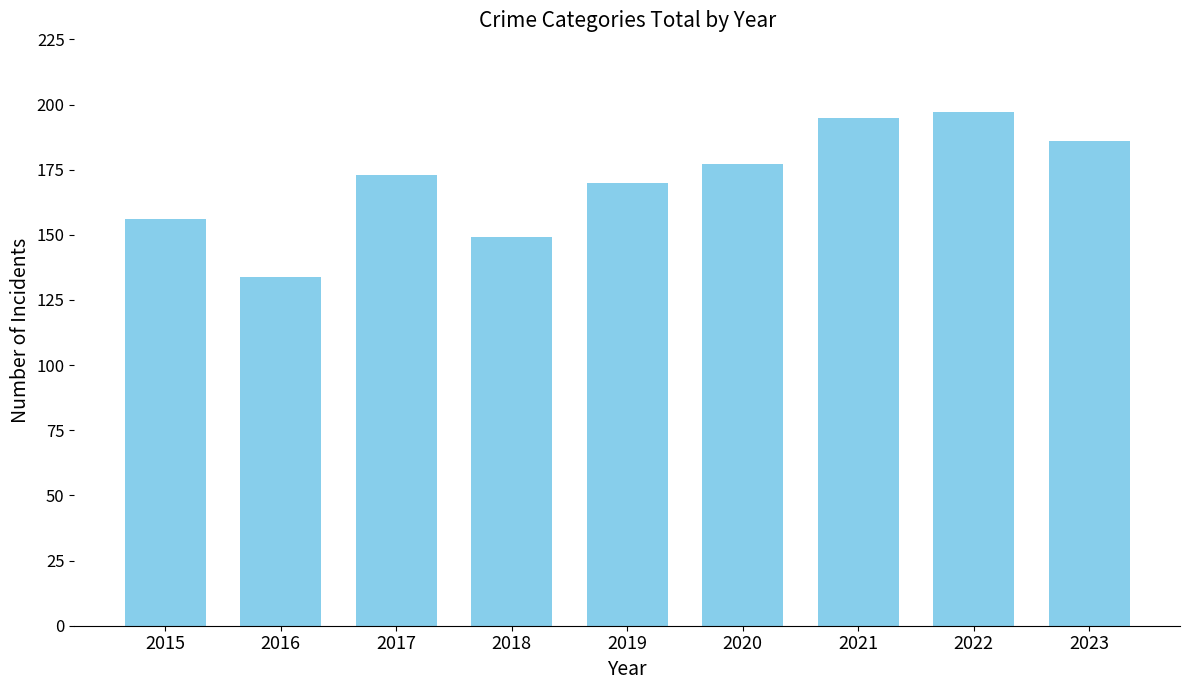

Count the number of categories in the chart.

9